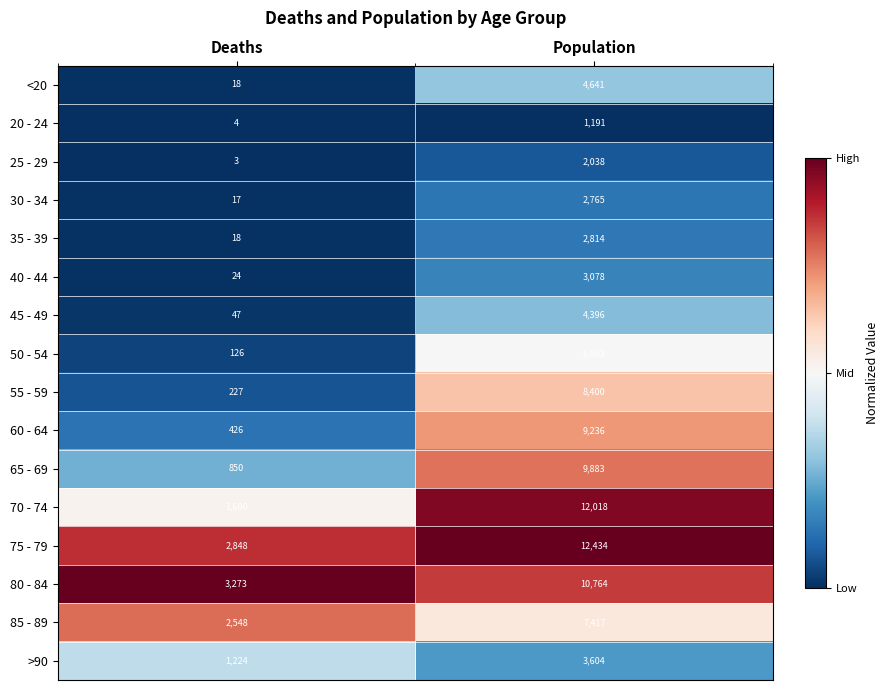

The value of 40 - 44 at Deaths is 38. True or false?

False